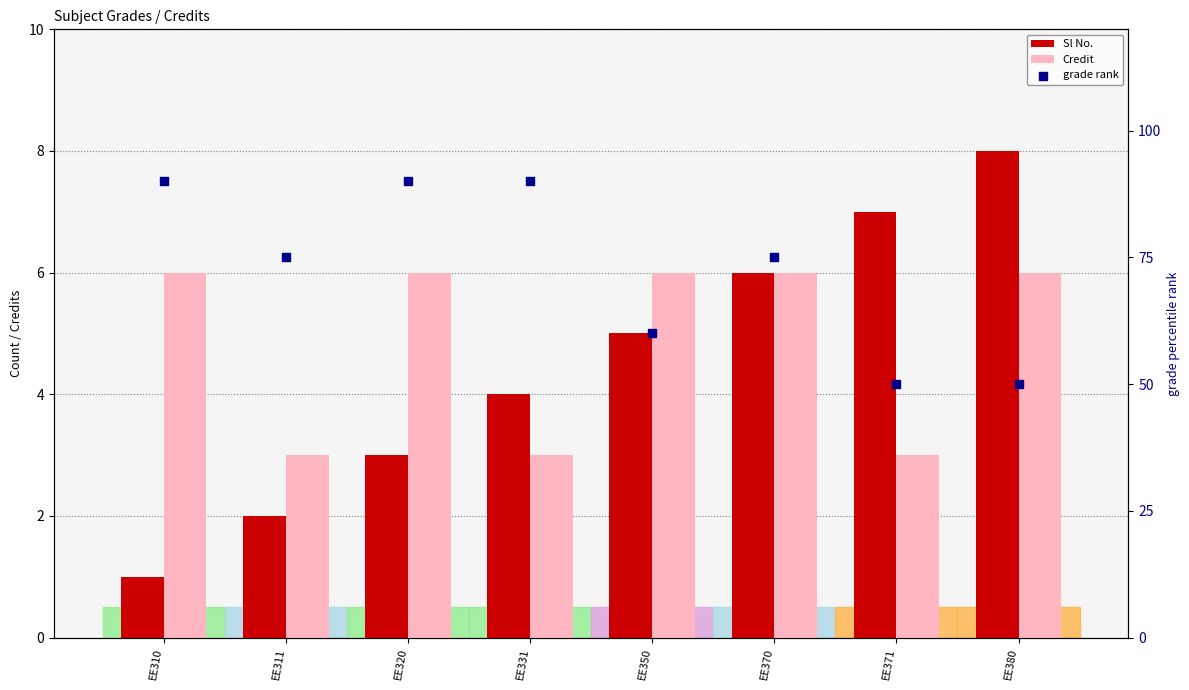

What is the total value across all series at EE380?

64